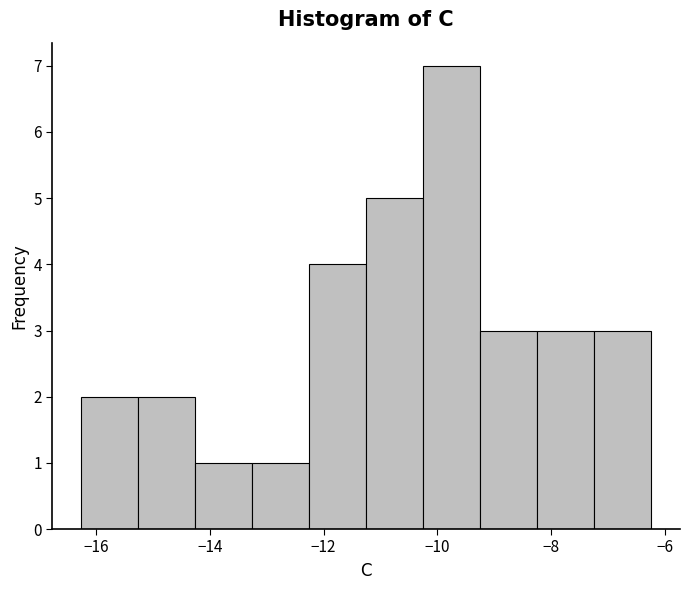

Reading left to right, transcribe this chart: for each bar, give the range it covers on the x-axis and its height. Neither the bar edges nor the heights are printed on the chart, so give them approximately, as read against the axes.

-16.2 to -15.2: 2
-15.2 to -14.2: 2
-14.2 to -13.2: 1
-13.2 to -12.2: 1
-12.2 to -11.2: 4
-11.2 to -10.2: 5
-10.2 to -9.2: 7
-9.2 to -8.2: 3
-8.2 to -7.2: 3
-7.2 to -6.2: 3